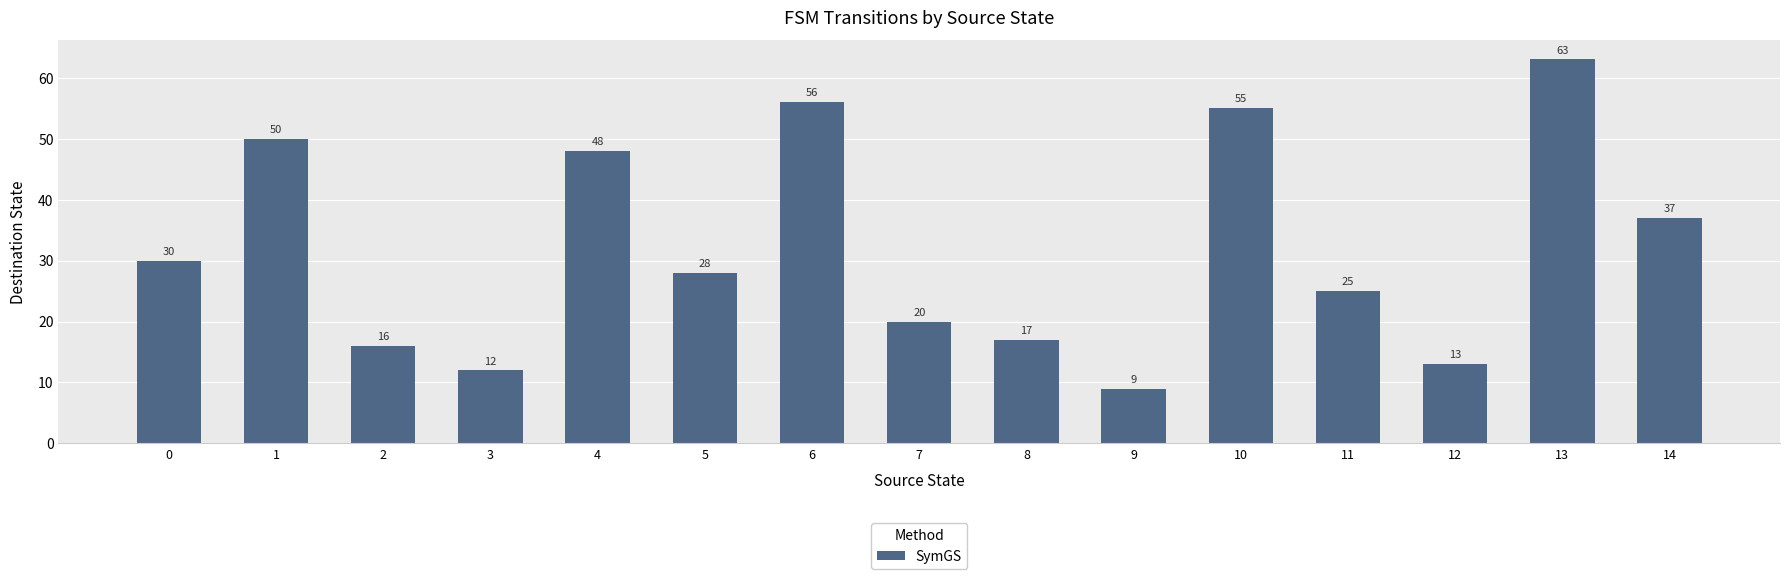

At which category does the chart reach its minimum across all series?

9